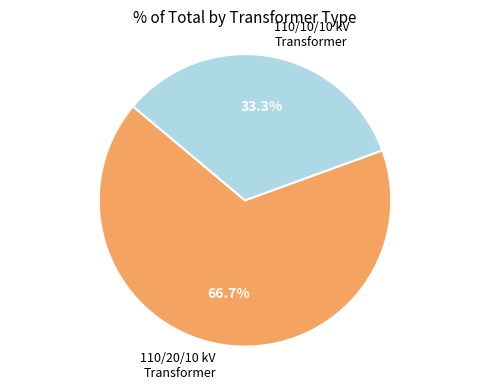

How many slices are in this pie chart?

2